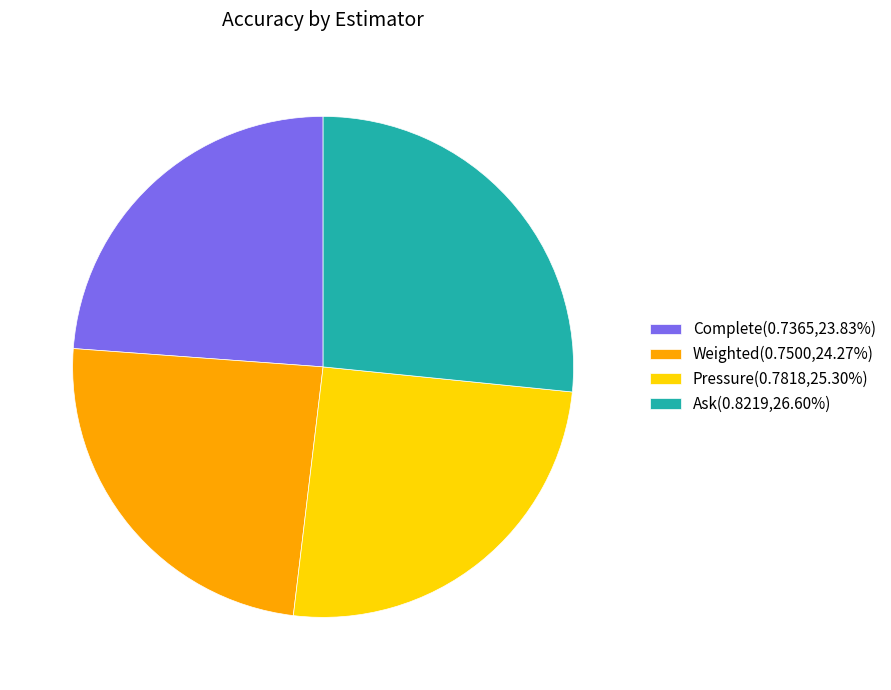

What is the largest slice in the pie chart?

Ask